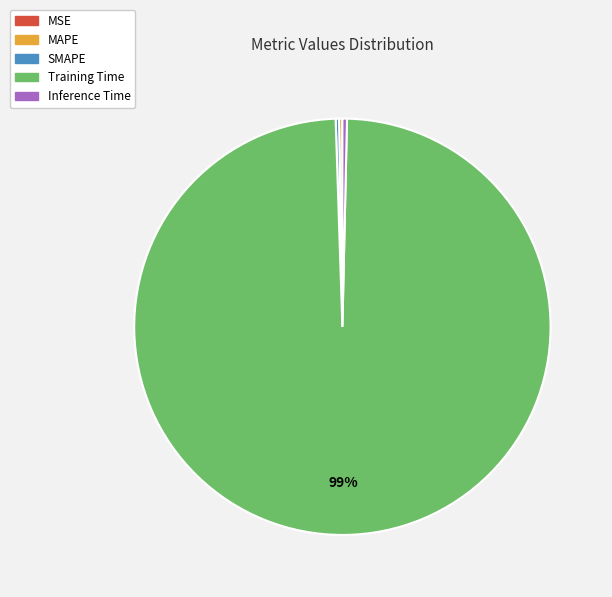

Which category has the biggest portion of the pie?

Training Time